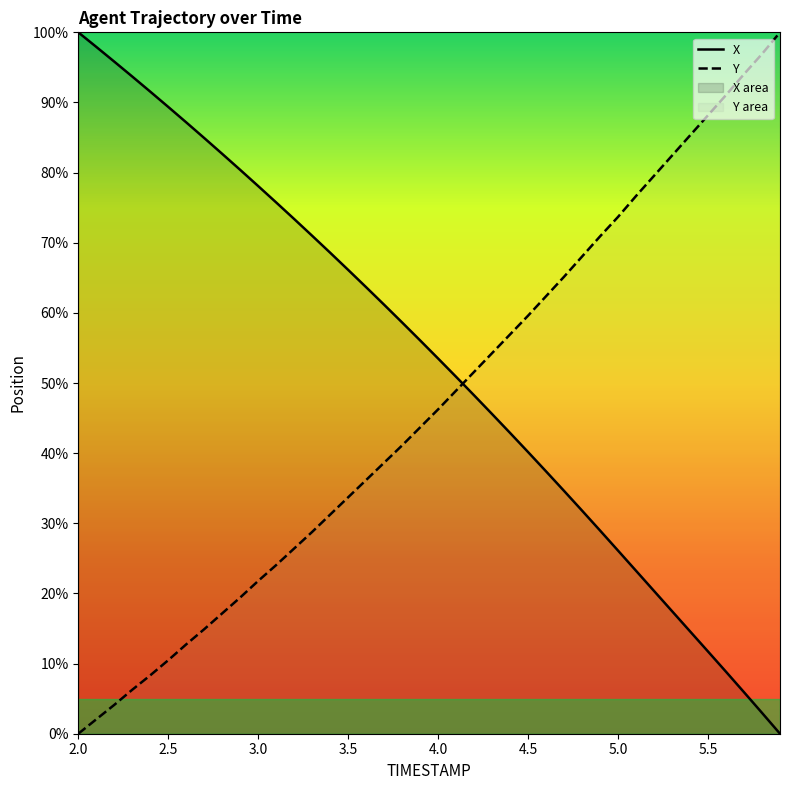

What is the difference between the maximum and minimum values in the X series?

100.0